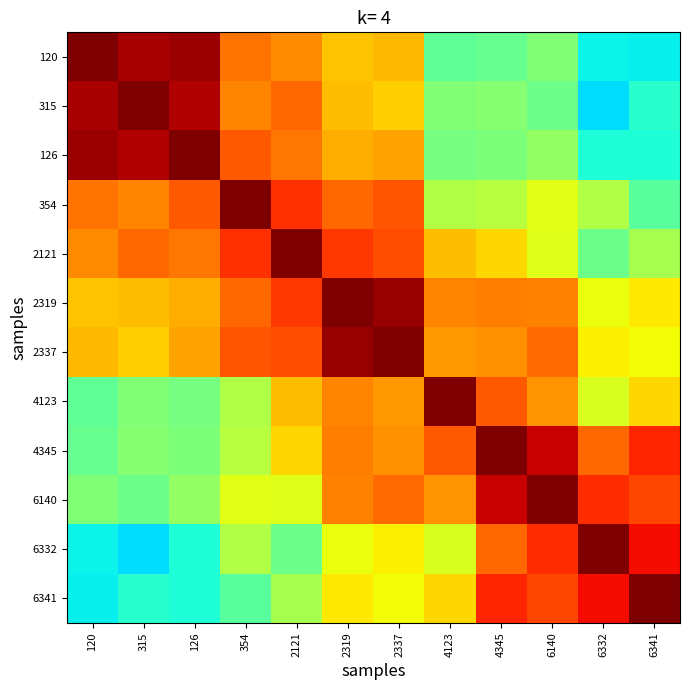

At 126, list the series in order from smallest to largest.

6341, 6332, 4123, 4345, 6140, 2319, 2337, 2121, 354, 315, 120, 126